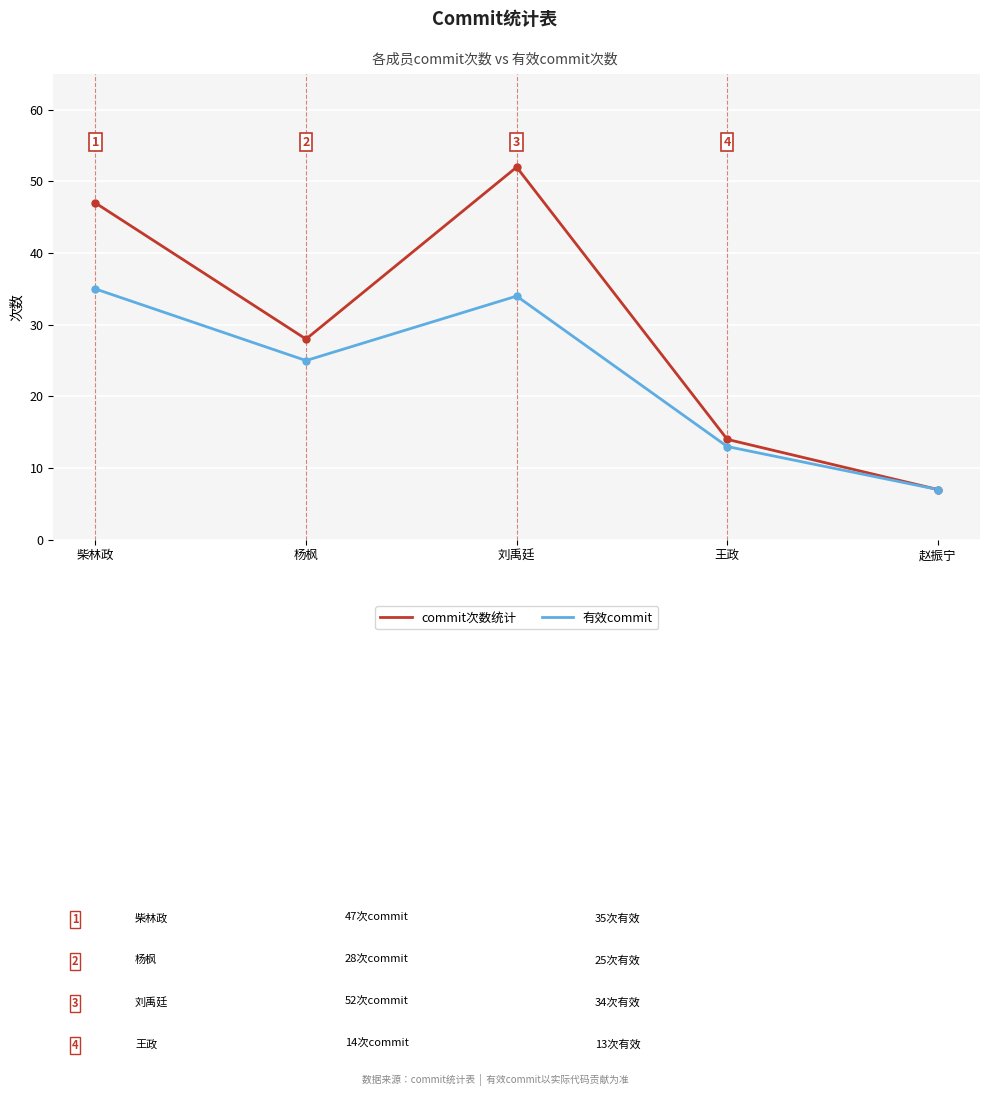

How many lines are shown in the chart?

2